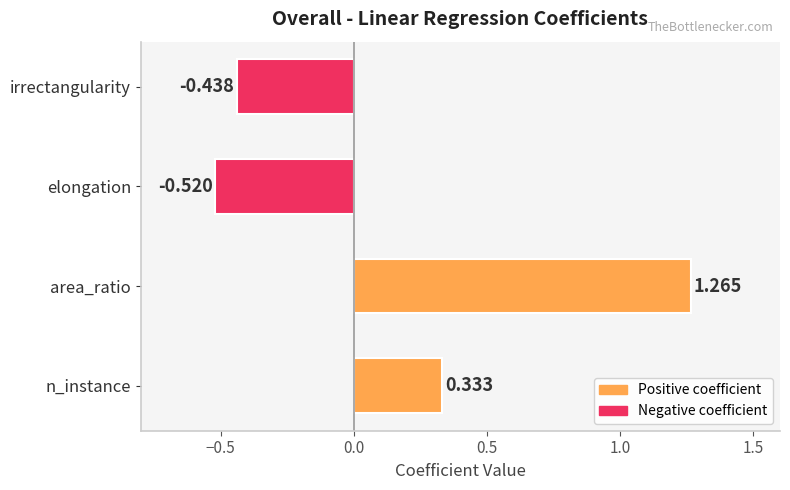

How many data points are less than 0?

2